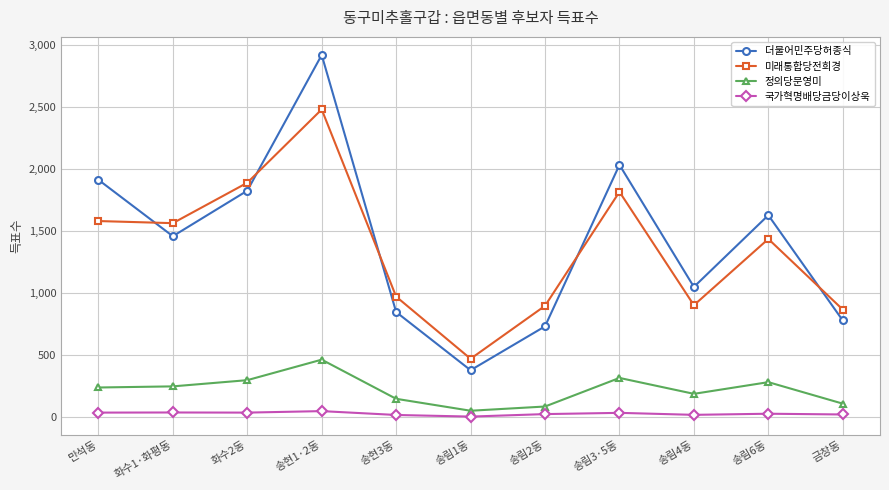

The value of 더불어민주당허종식 at 송림3·5동 is 2736. True or false?

False